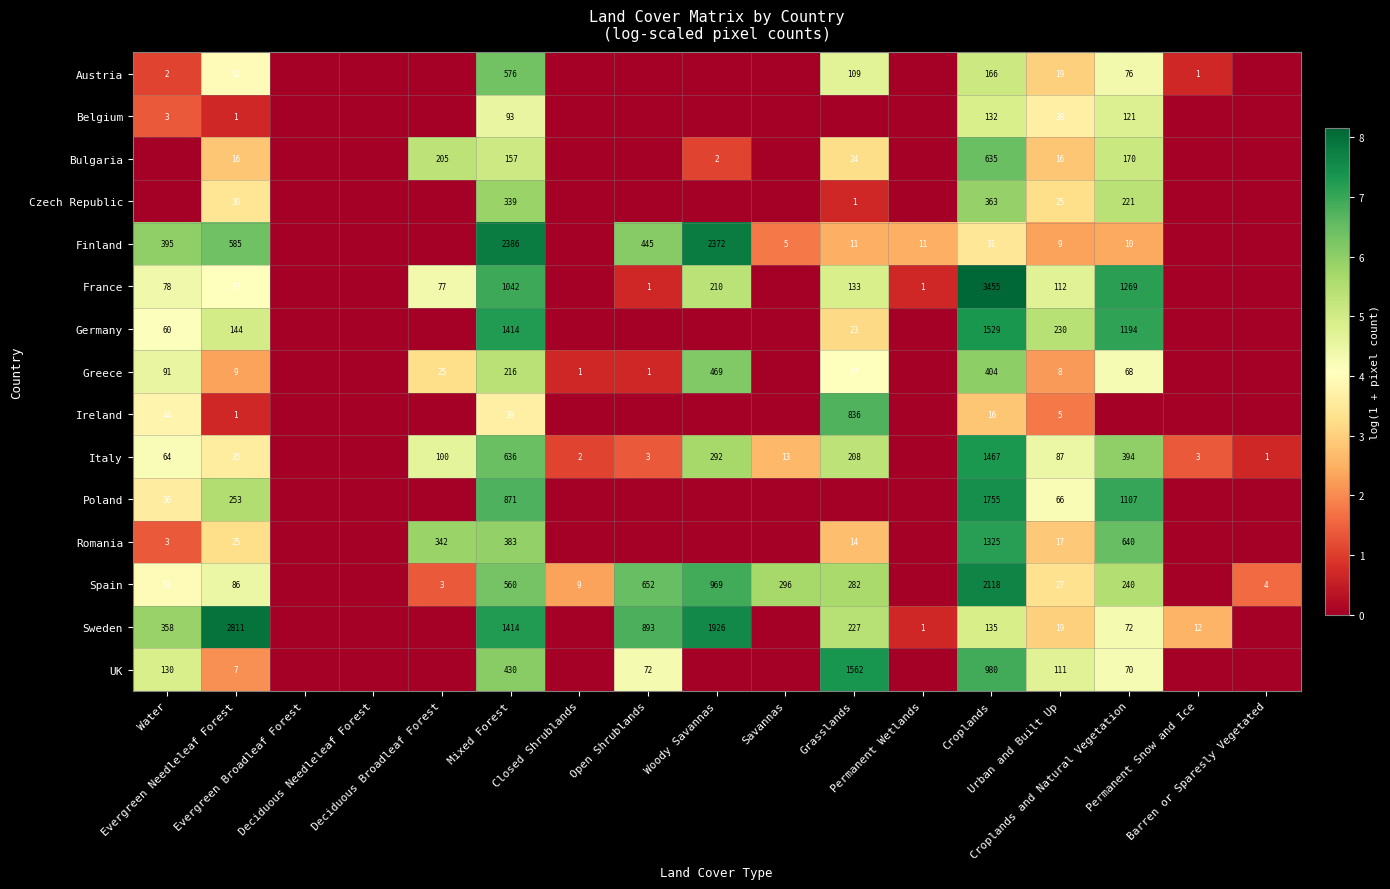

Where does the Finland series first go above 2?

Water